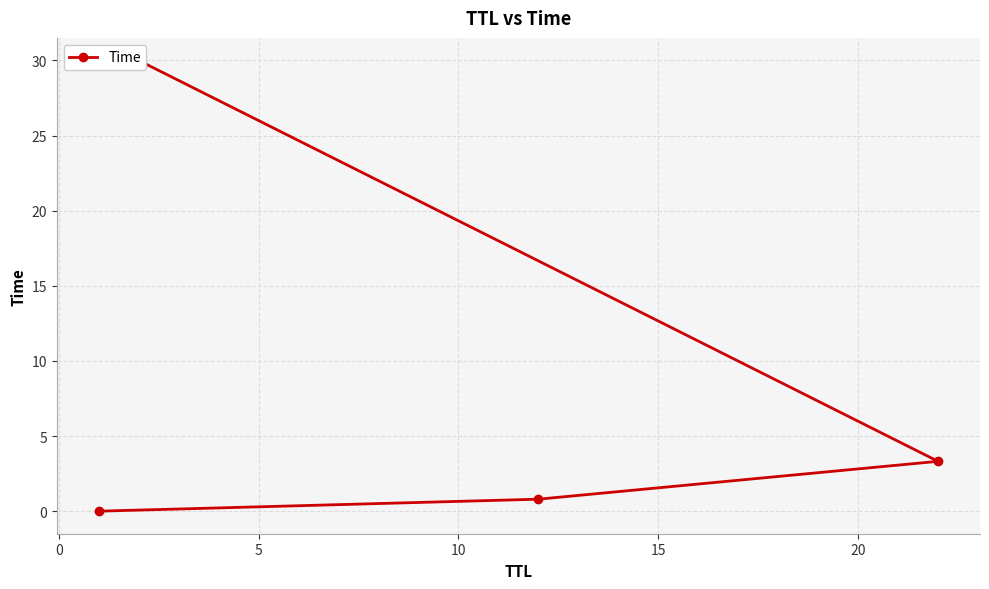

True or false: there are more than 1 points higher than both neighbors.

False